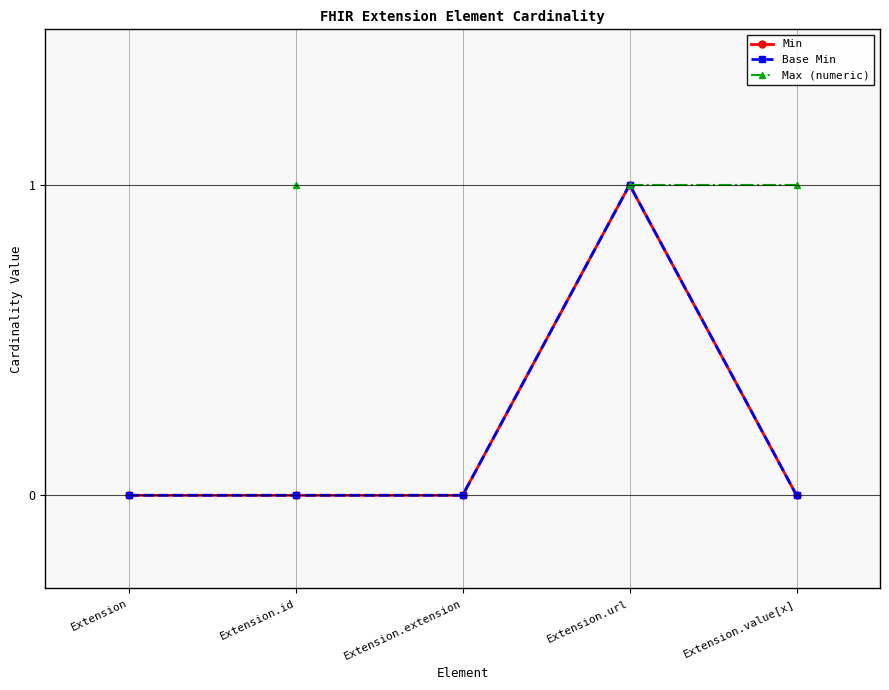

How many Min values are between 0 and 1?

5